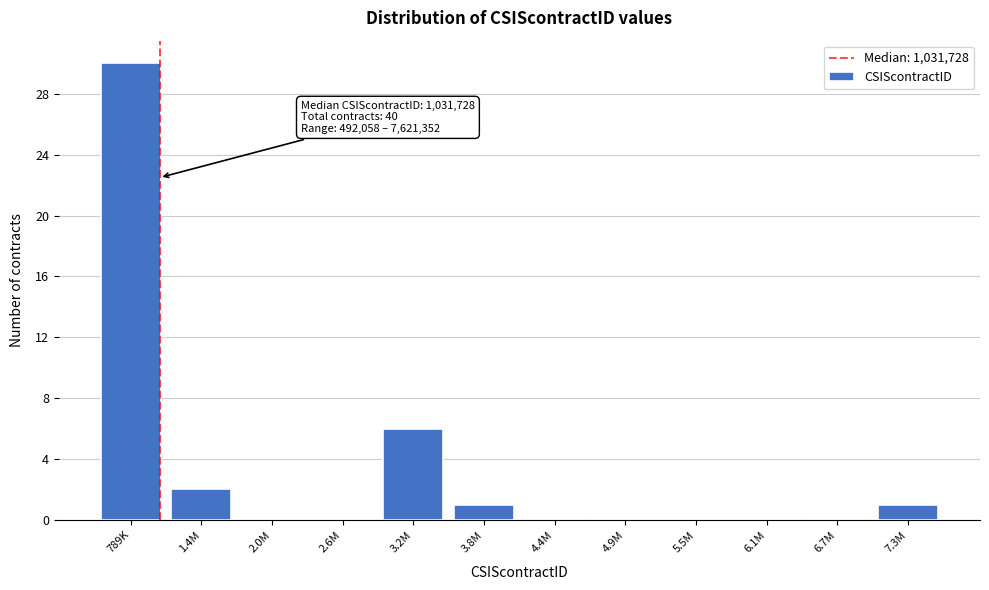

Reading left to right, what are all the values shown in this chart?

789K=30	1.4M=2	2.0M=0	2.6M=0	3.2M=6	3.8M=1	4.4M=0	4.9M=0	5.5M=0	6.1M=0	6.7M=0	7.3M=1